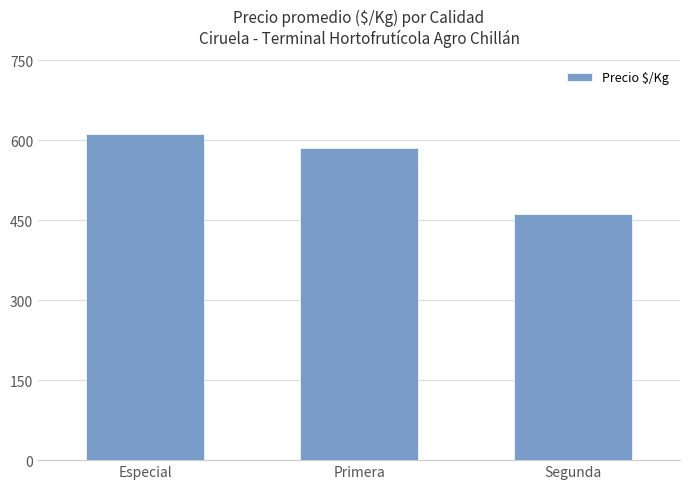

What is the sum of the values at Especial and Primera?

1197